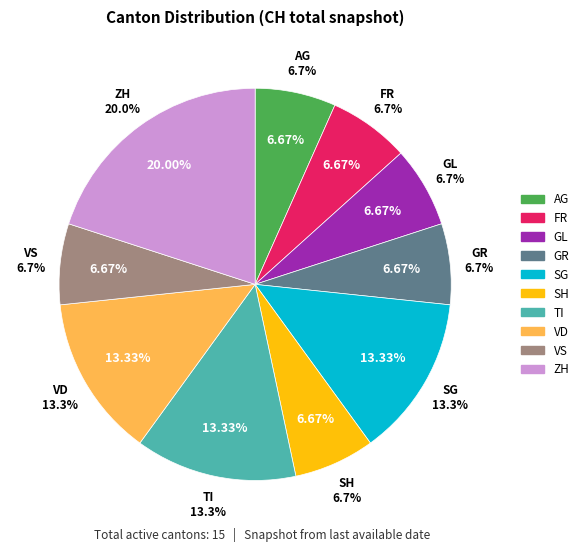

What percentage is NOT represented by OW?

100.0%